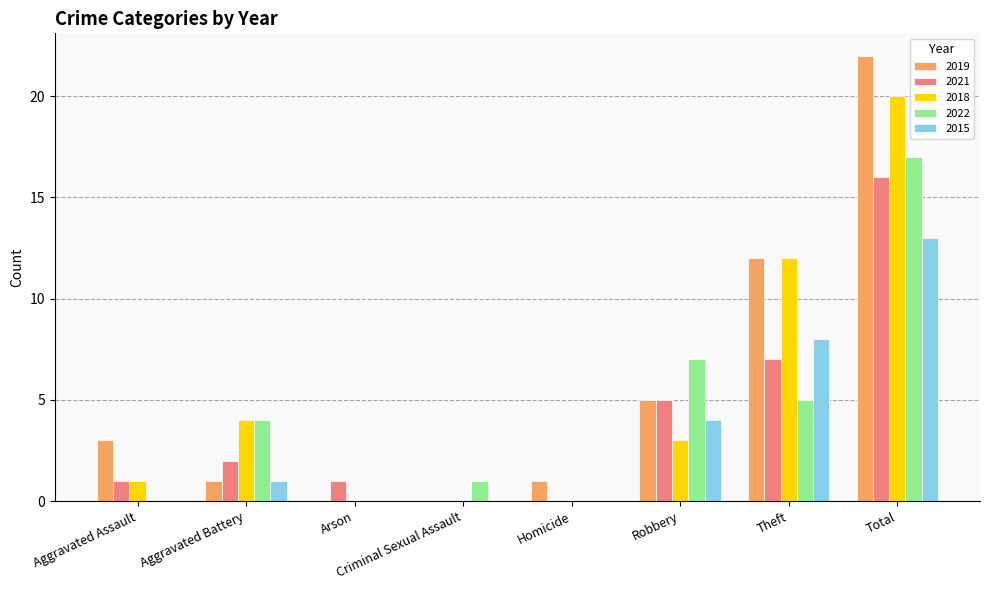

What is the sum of the 2022 values at Robbery and Aggravated Assault?

7